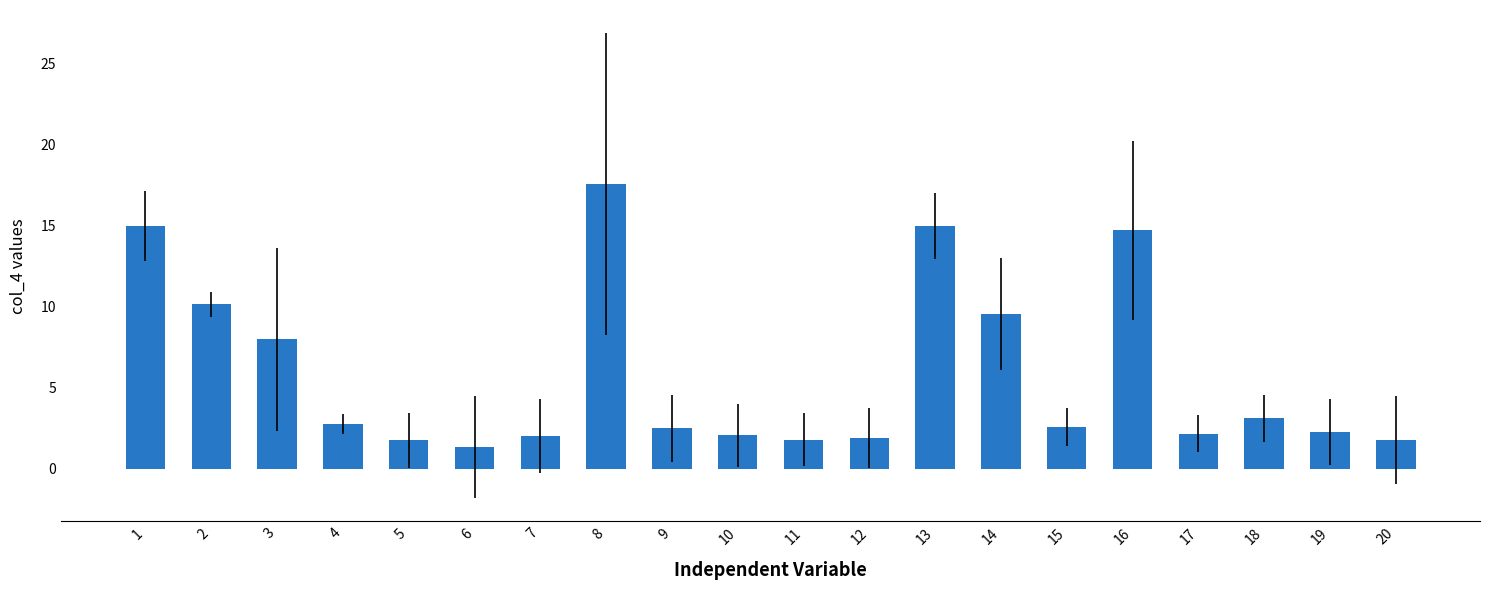

Approximately how many times larger is the value at 19 compared to 20?

1.3